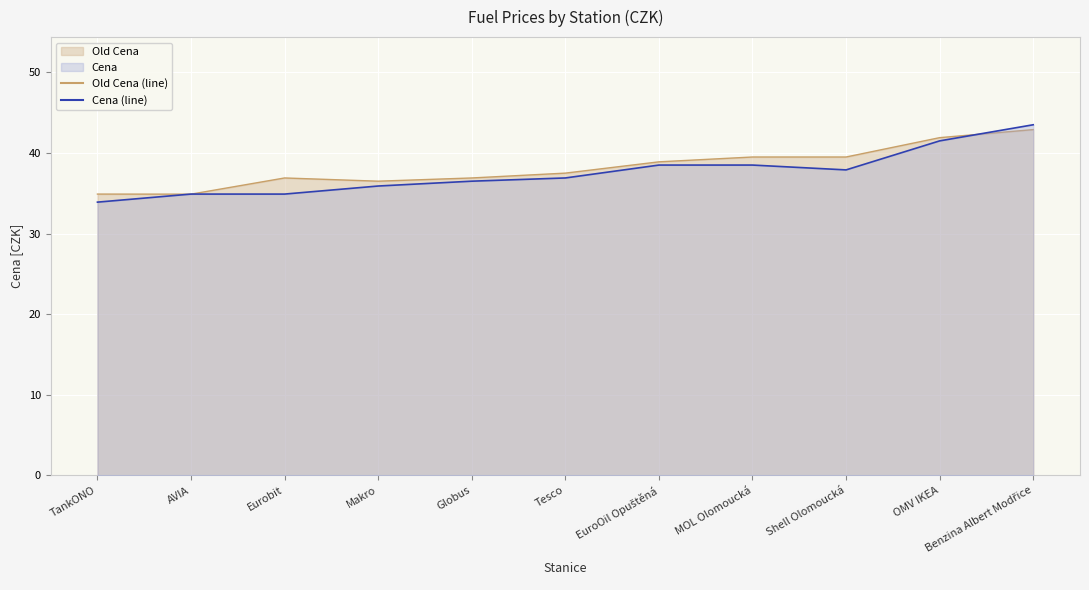

Between AVIA and EuroOil Opuštěná, which series saw the biggest shift?

Old Cena